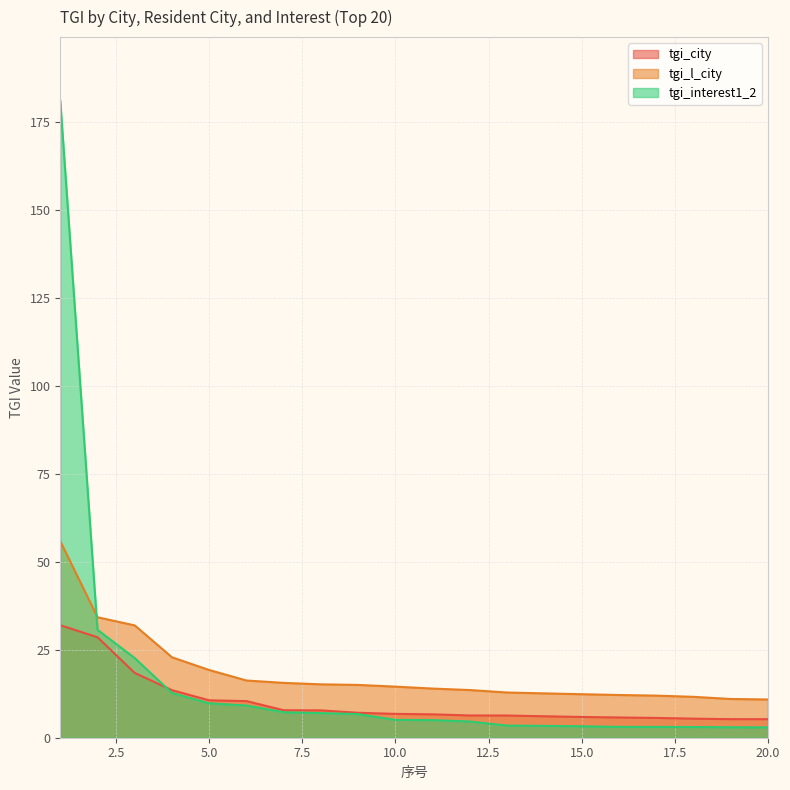

The value of tgi_l_city at 8 is 23.3. True or false?

False